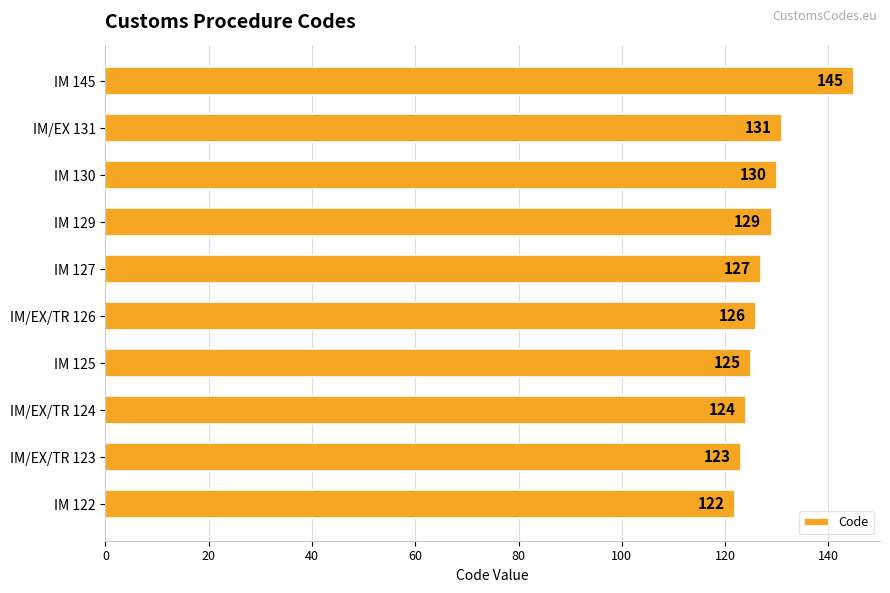

Rank the categories by value from highest to lowest.

IM 145, IM/EX 131, IM 130, IM 129, IM 127, IM/EX/TR 126, IM 125, IM/EX/TR 124, IM/EX/TR 123, IM 122